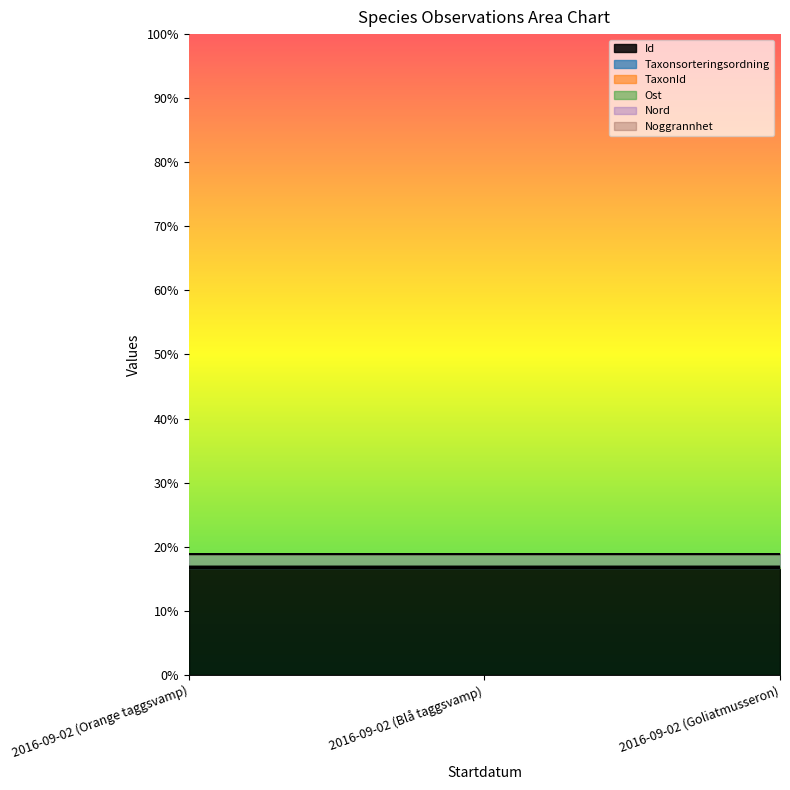

Reading left to right, what are all the values shown in this chart?

Id: 2016-09-02 (Orange taggsvamp)=0.2	2016-09-02 (Blå taggsvamp)=0.2	2016-09-02 (Goliatmusseron)=0.2
Taxonsorteringsordning: 2016-09-02 (Orange taggsvamp)=0.2	2016-09-02 (Blå taggsvamp)=0.2	2016-09-02 (Goliatmusseron)=0.2
TaxonId: 2016-09-02 (Orange taggsvamp)=0.2	2016-09-02 (Blå taggsvamp)=0.2	2016-09-02 (Goliatmusseron)=0.2